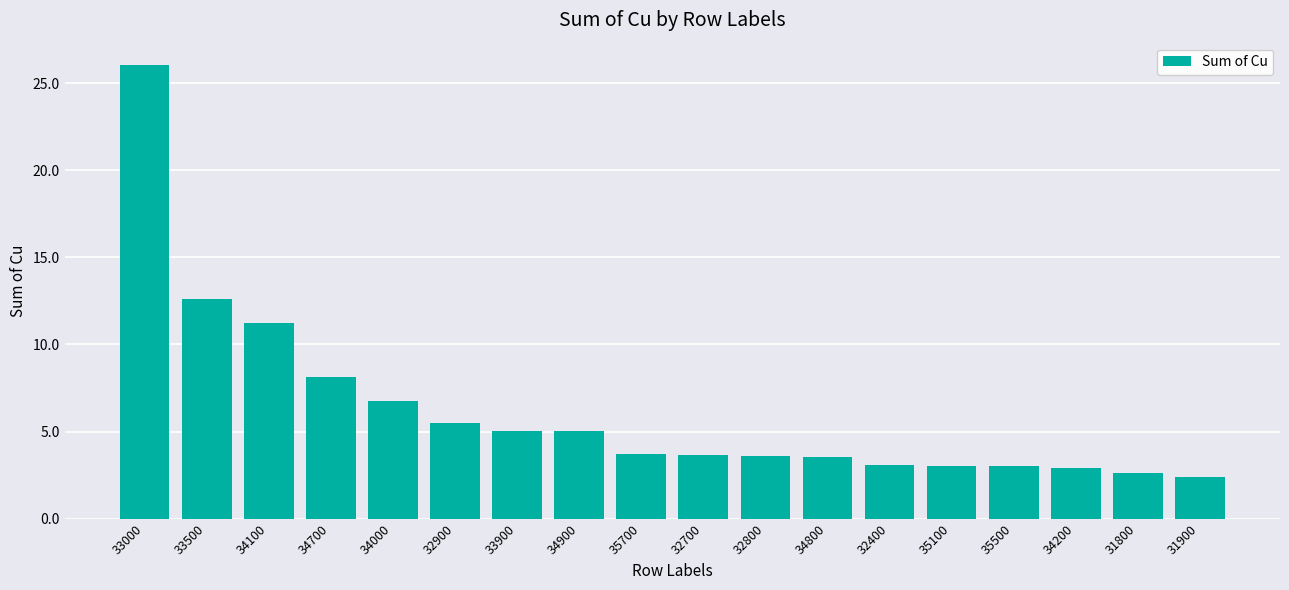

What is the sum of all values?

112.0